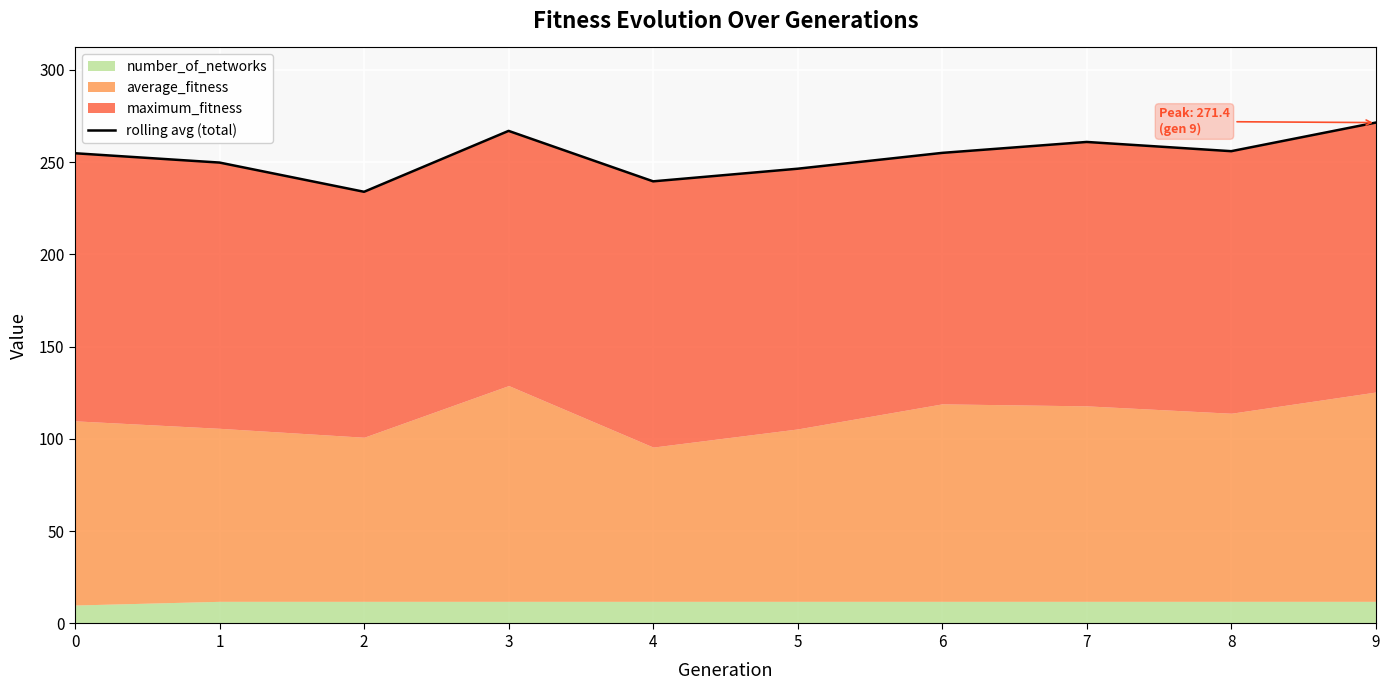

What is the value of the 7th point from the left?

255.0